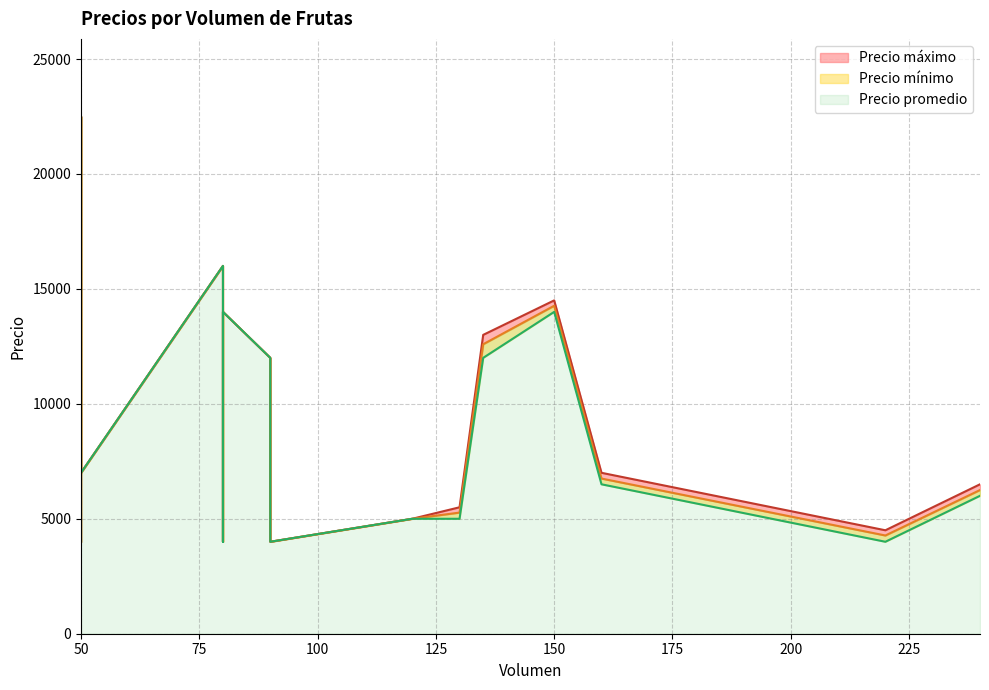

What is the sum of the Precio máximo values at 135 and 240?

19500